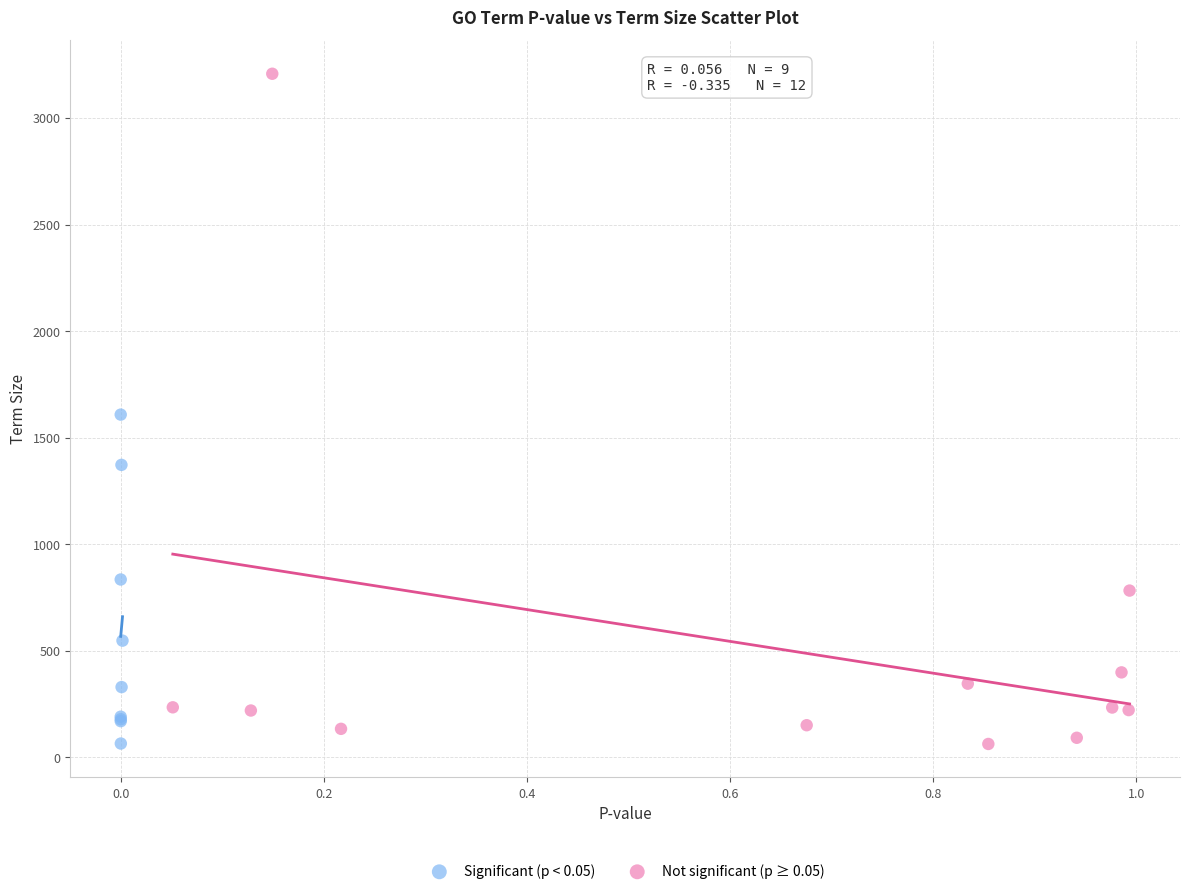

Which series reaches the maximum Y coordinate?

Not significant (p ≥ 0.05)